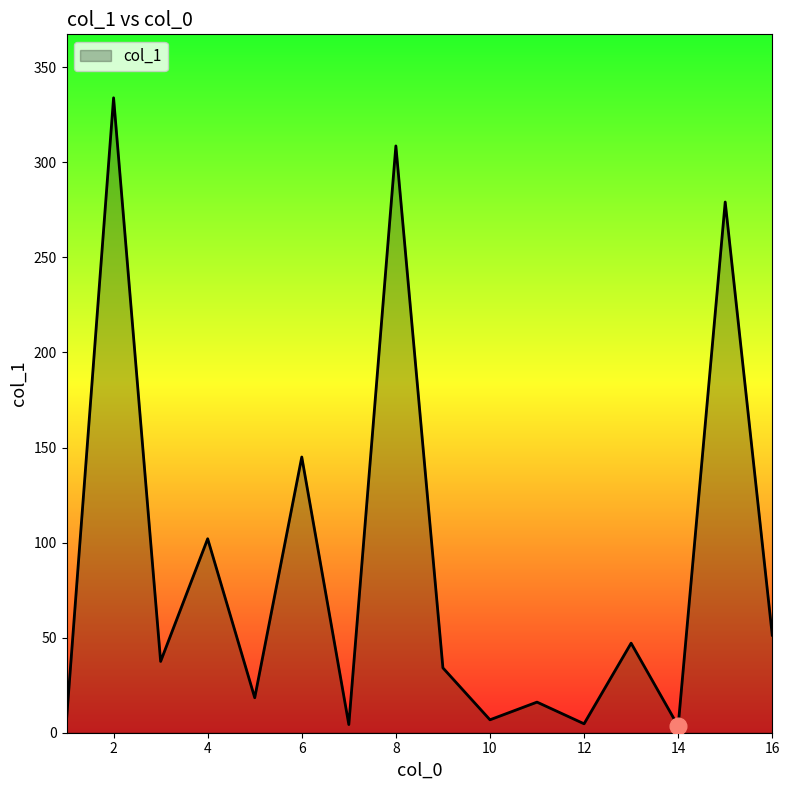

What is the maximum value shown in the chart?

333.9